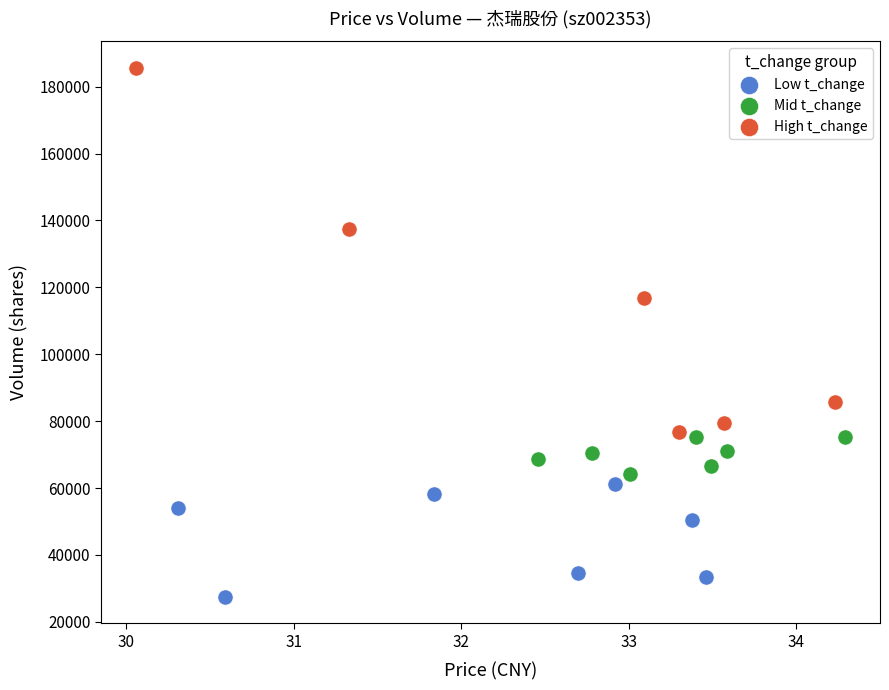

Which series reaches the maximum Y coordinate?

High t_change